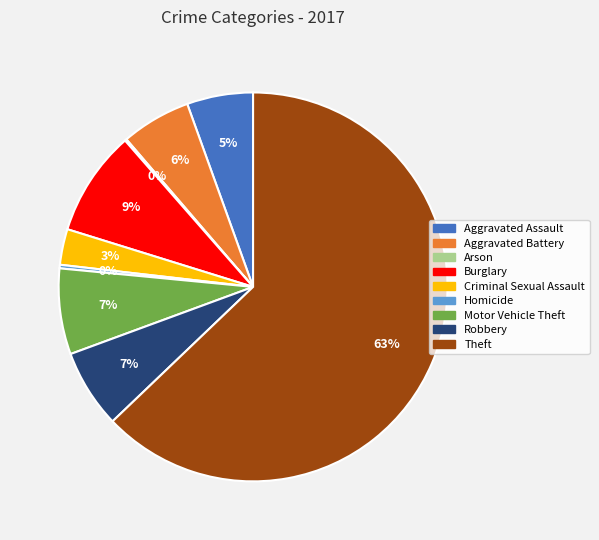

Is there a majority slice in this chart?

Yes